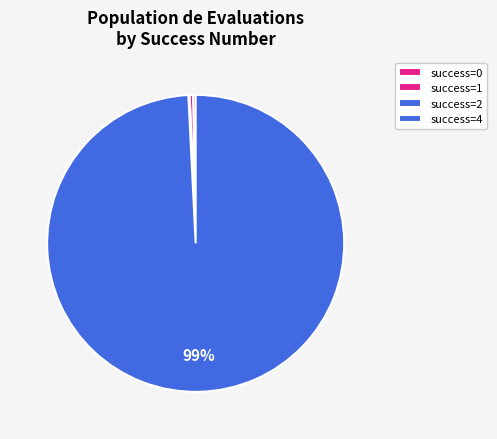

What is the largest slice in the pie chart?

success=4